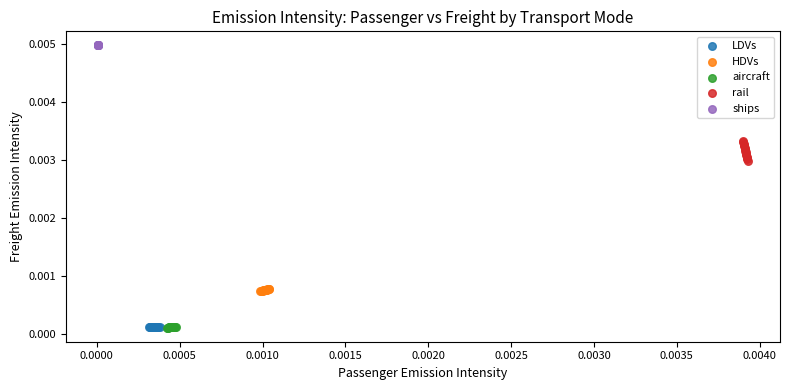

What are all the series names shown in the legend?

LDVs, HDVs, aircraft, rail, ships